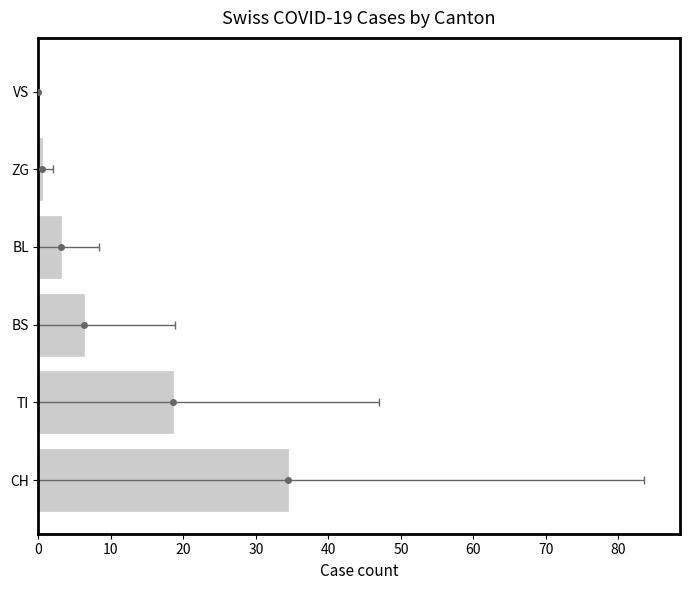

How many values are above zero?

5